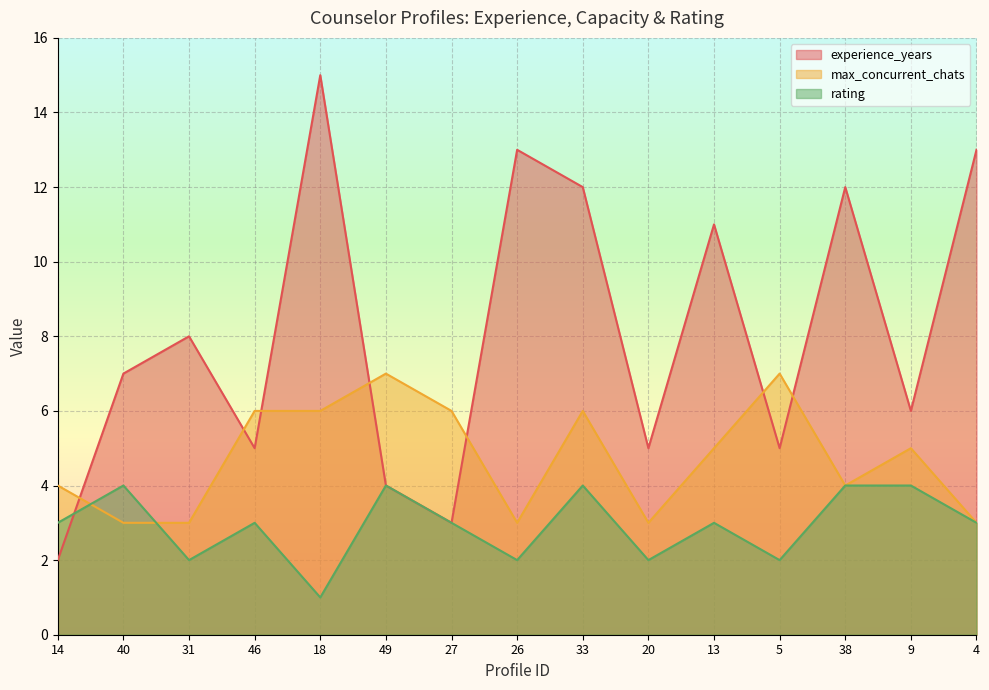

How many data points in max_concurrent_chats are above 5?

6